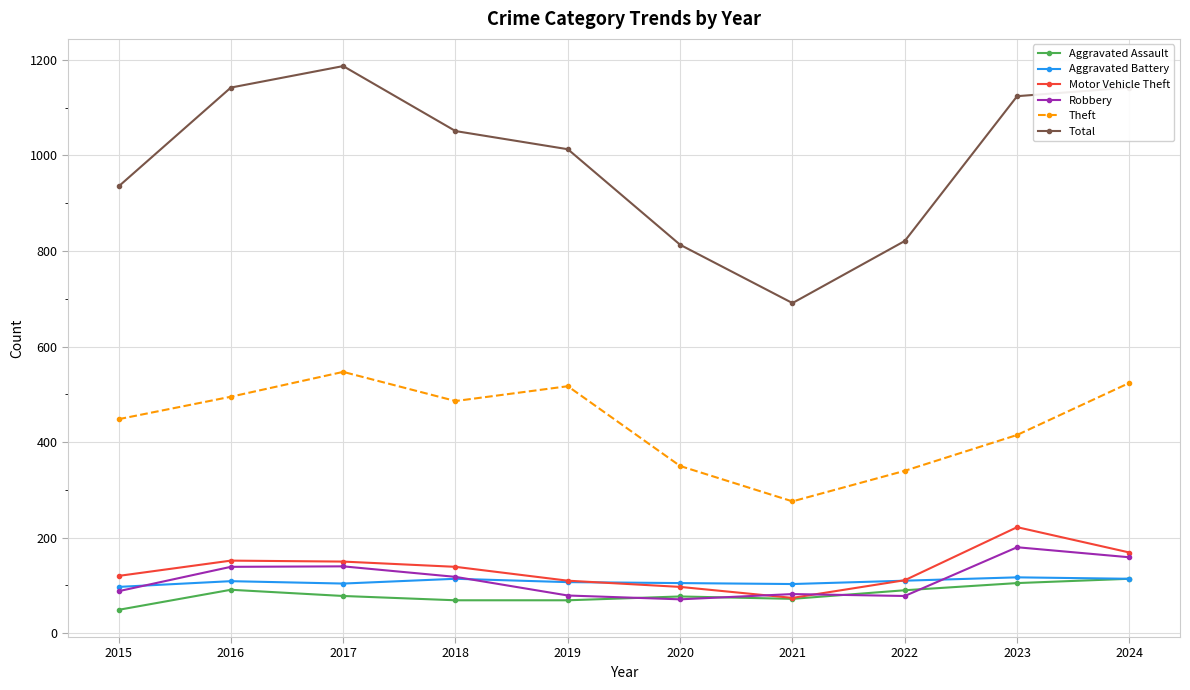

What is the minimum value shown in the chart?

49